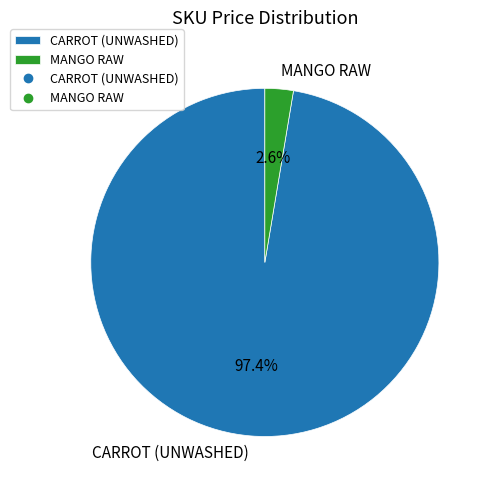

To the nearest percent, what is the difference between the MANGO RAW and CARROT (UNWASHED) slice percentages?

95%